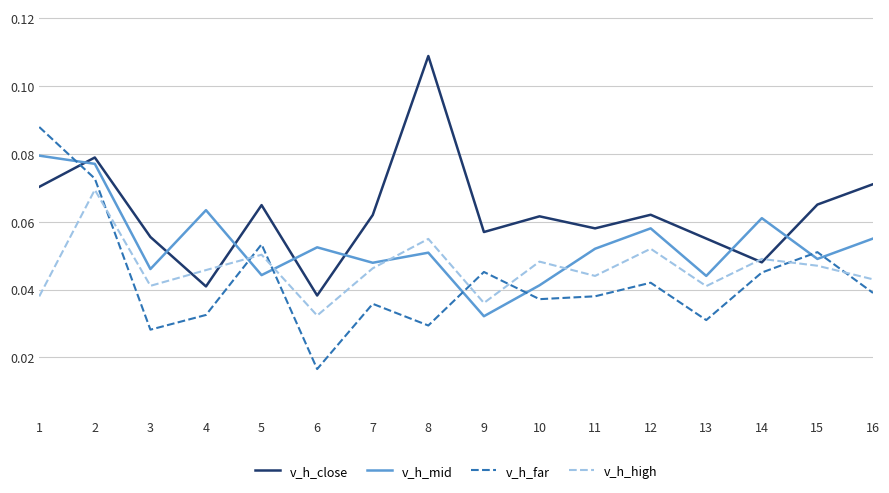

Rank the series by their maximum value, from lowest to highest.

v_h_high, v_h_mid, v_h_far, v_h_close